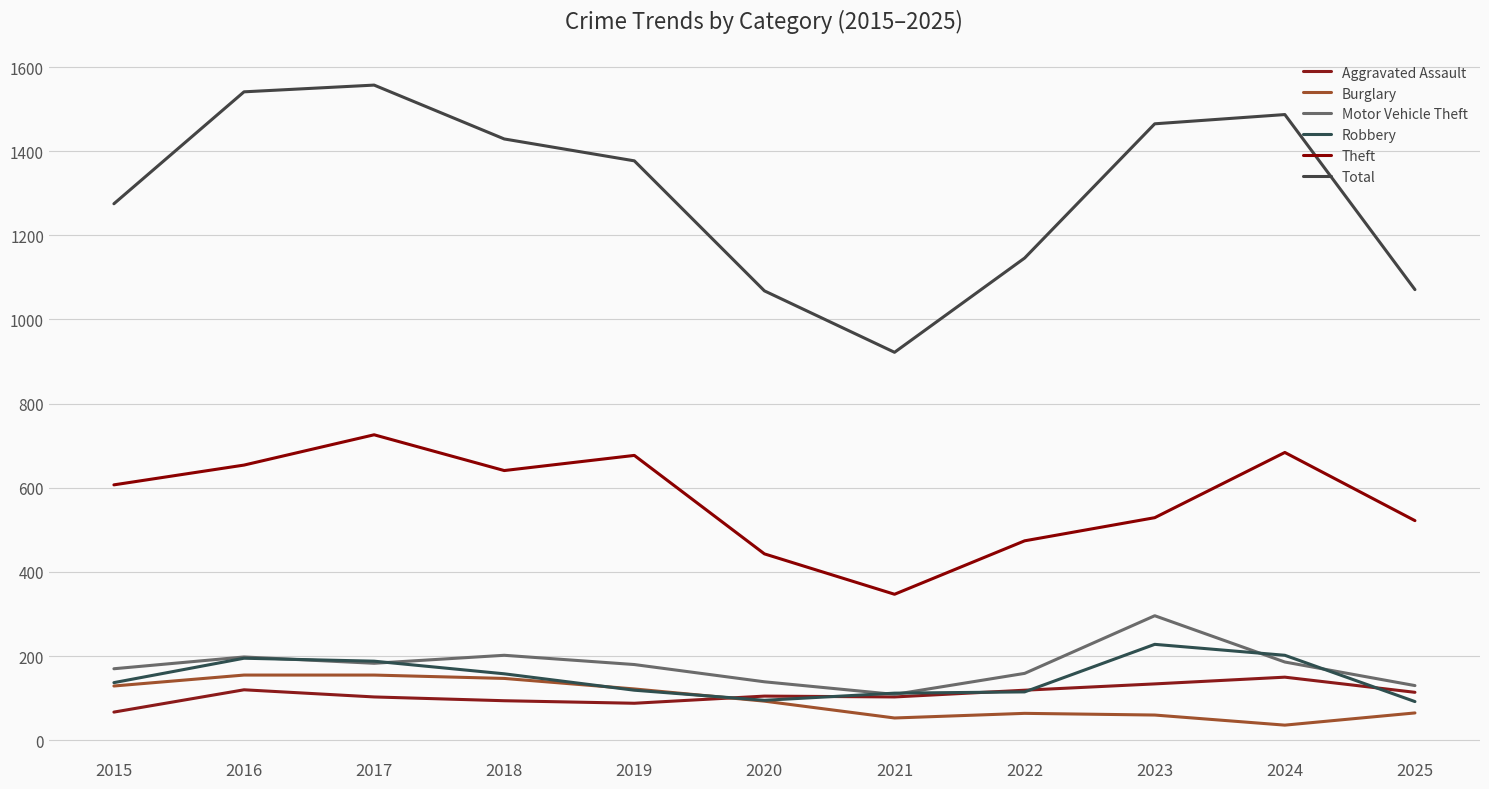

What is the difference between the highest and lowest values at 2024?

1451